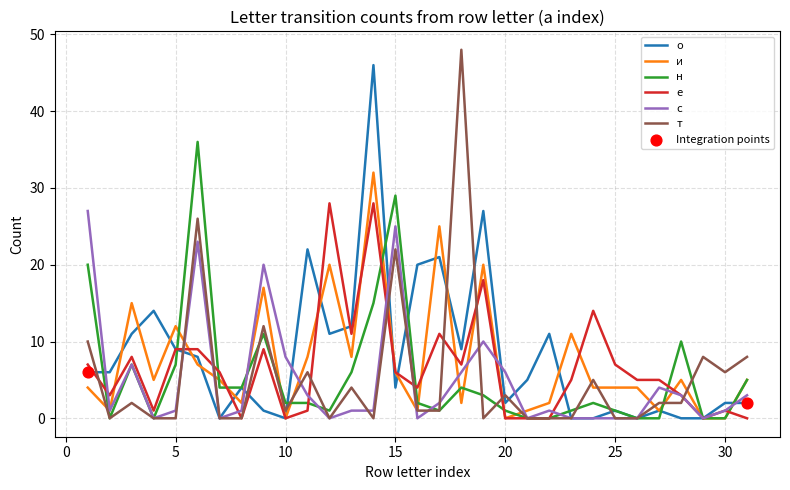

What is the highest value of the о series?

46